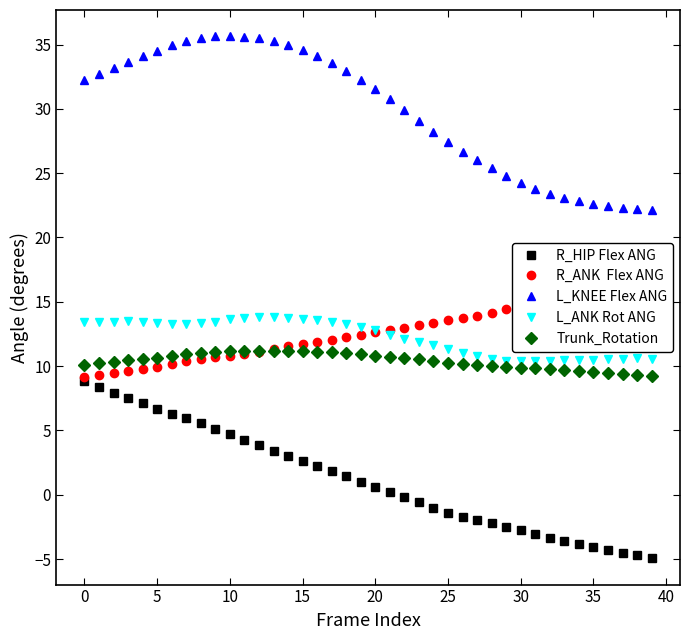

Where does the L_KNEE Flex ANG series first go above 32?

0